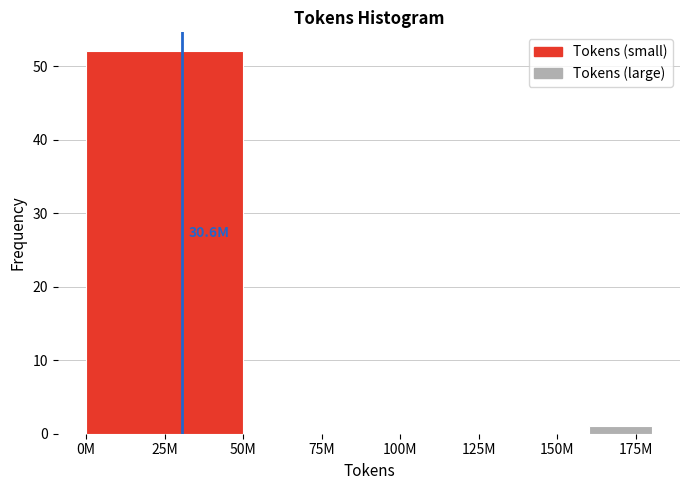

Reading left to right, transcribe all the data shown in this chart.

25M=52	75M=0	100M=0	125M=0	150M=0	175M=1